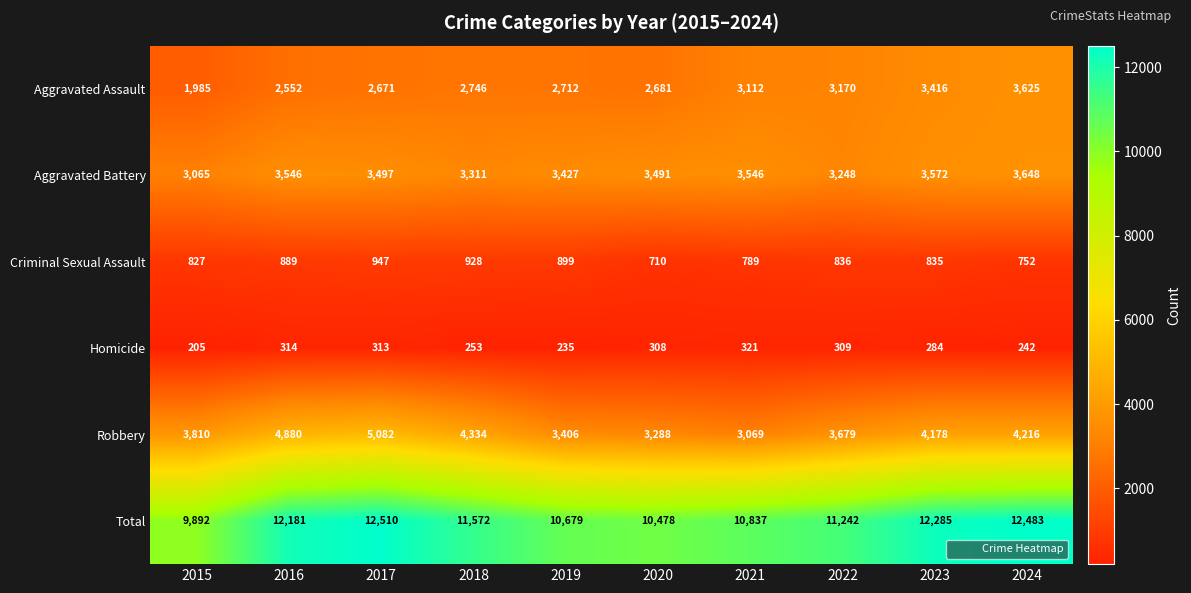

What is the difference between the Criminal Sexual Assault values at 2024 and 2019?

147